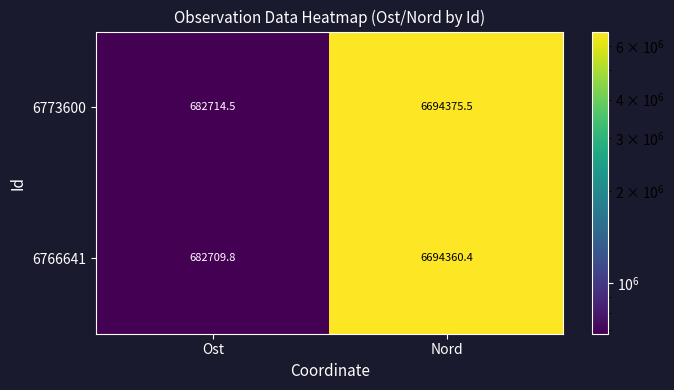

The value of 6773600 at Ost is 392640.4. True or false?

False